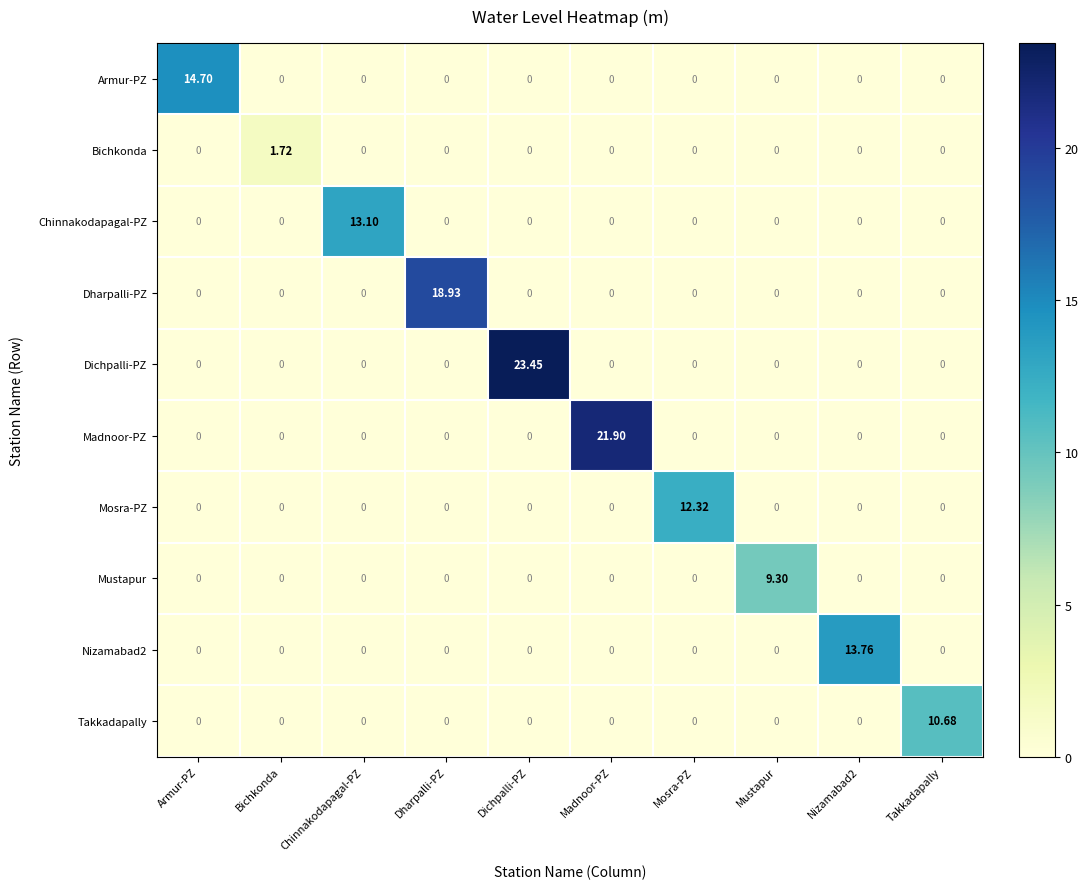

List the series in order of their peak value, lowest first.

Bichkonda, Mustapur, Takkadapally, Mosra-PZ, Chinnakodapagal-PZ, Nizamabad2, Armur-PZ, Dharpalli-PZ, Madnoor-PZ, Dichpalli-PZ